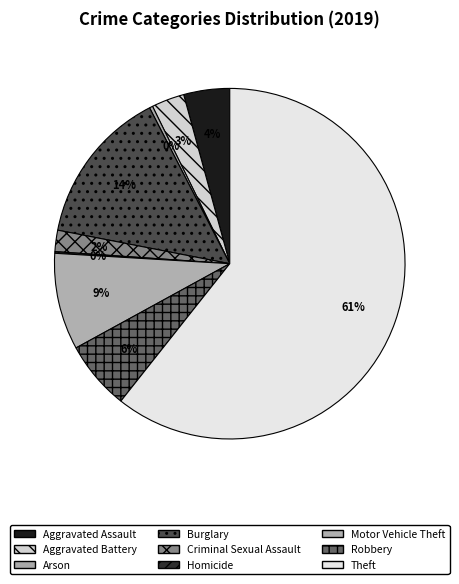

Combined, do Motor Vehicle Theft and Theft account for over 50%?

Yes